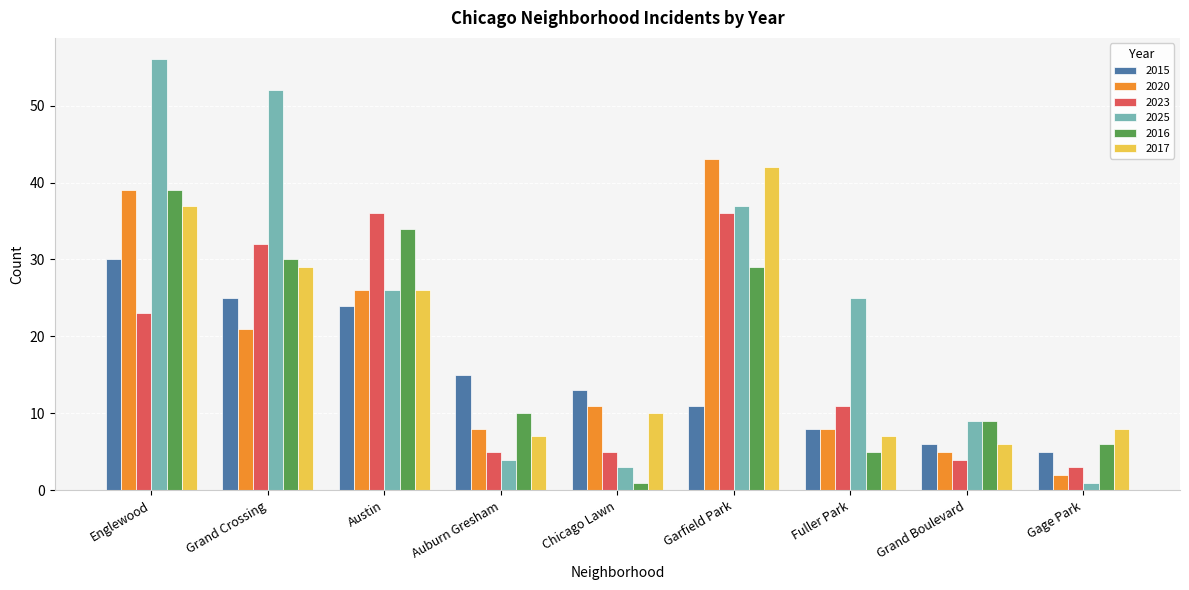

What is the spread (max minus min) of values at Englewood?

33